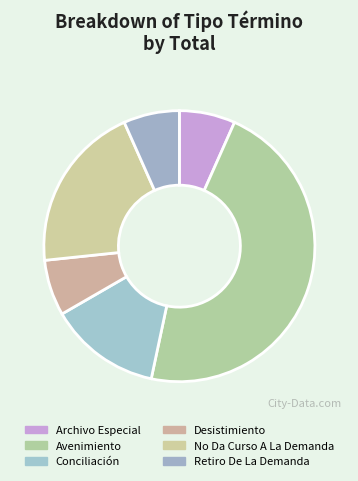

How many slices are in this pie chart?

6